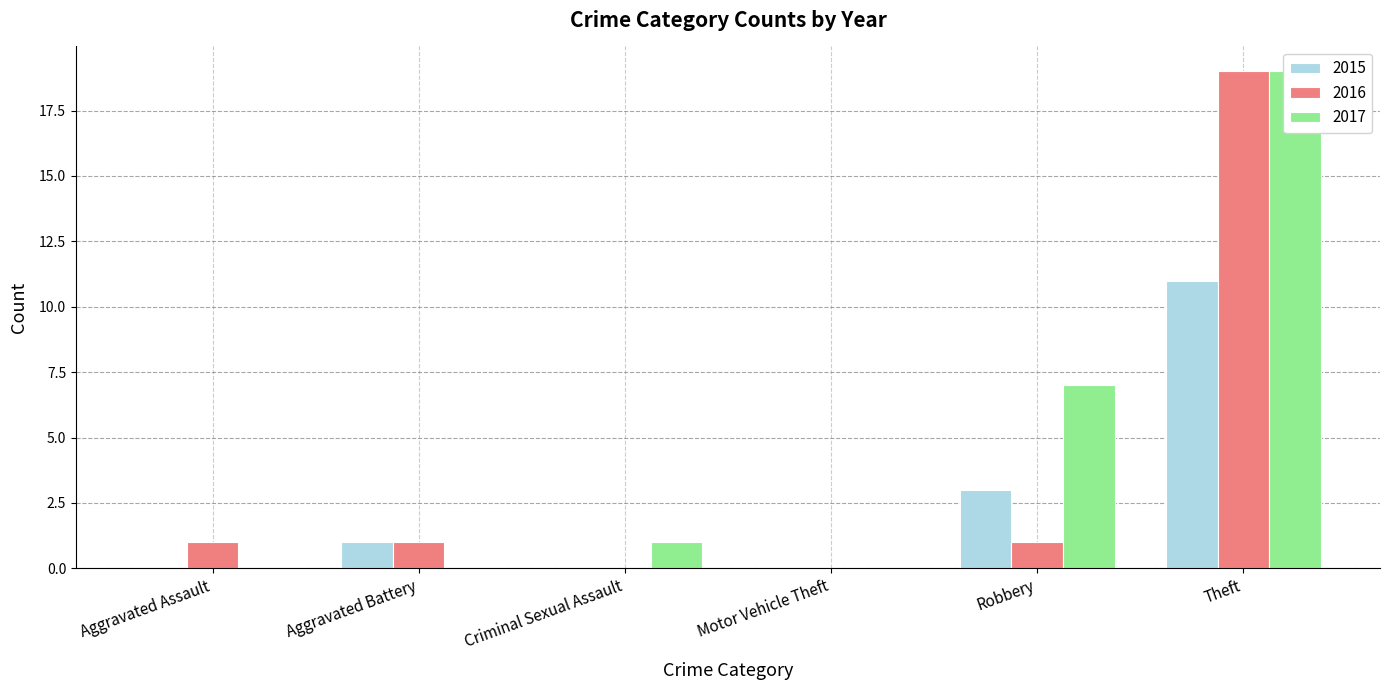

List the labels in order of 2015 value, smallest first.

Aggravated Assault, Criminal Sexual Assault, Motor Vehicle Theft, Aggravated Battery, Robbery, Theft